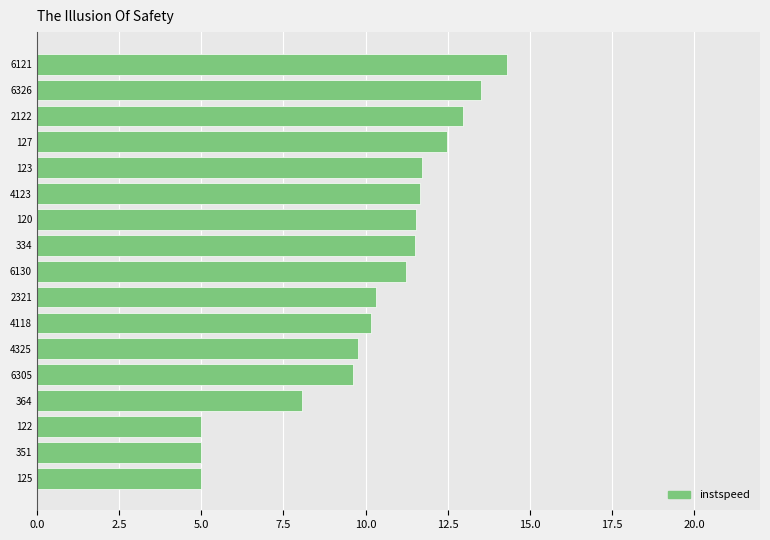

What is the change in value from 6326 to 6130?

-2.3